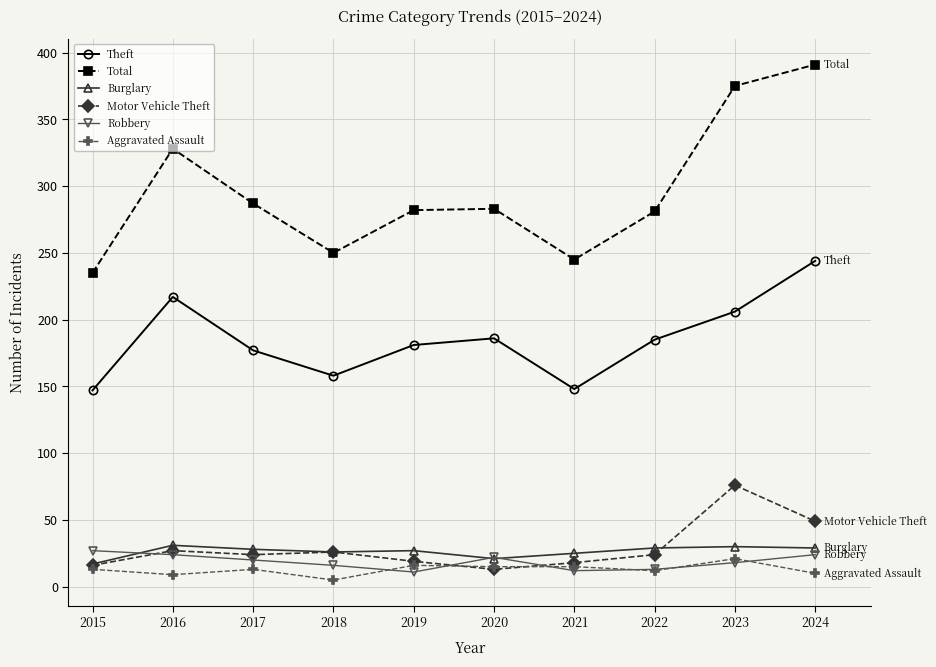

True or false: Aggravated Assault and Total cross at least once.

False